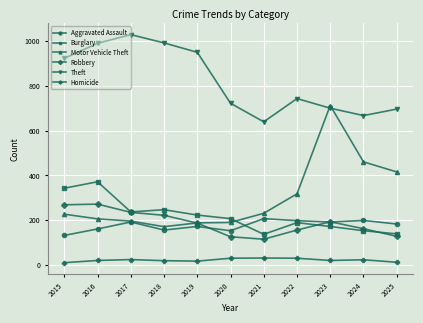

True or false: Burglary has a value of 202 at 2015.

False